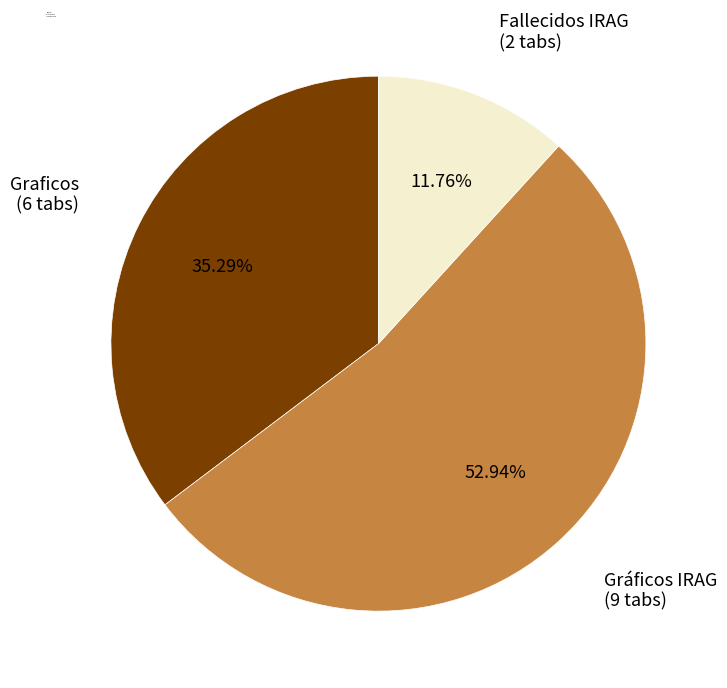

To the nearest percent, what is the average slice percentage?

33%